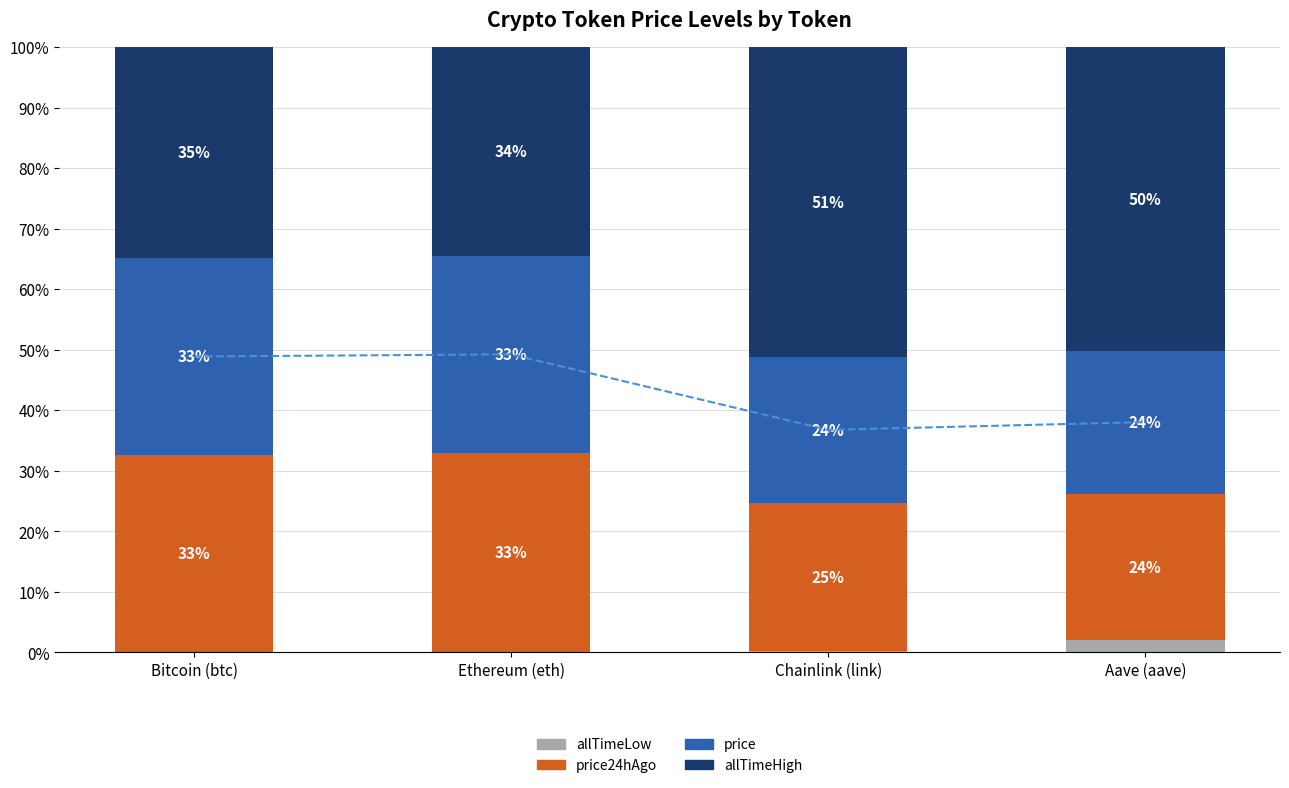

What is the difference between the price values at Aave (aave) and Bitcoin (btc)?

8.9